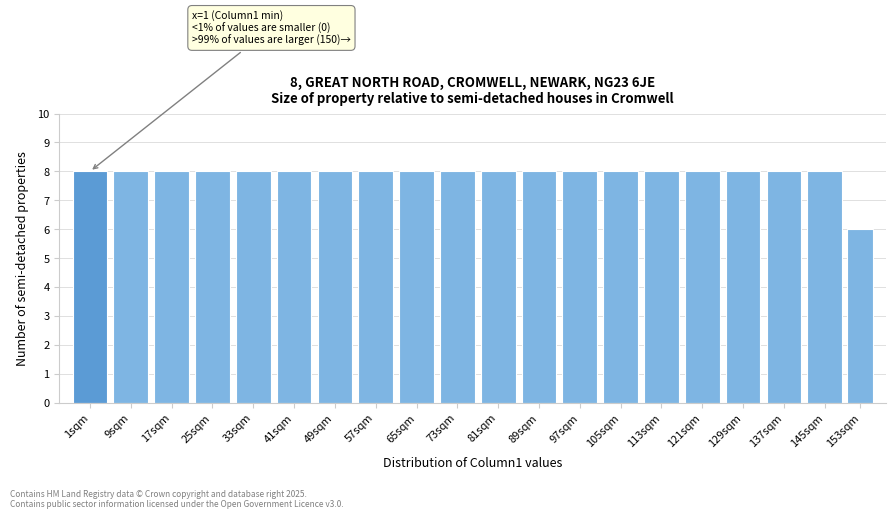

Reading left to right, extract all data points from this chart.

1sqm=8	9sqm=8	17sqm=8	25sqm=8	33sqm=8	41sqm=8	49sqm=8	57sqm=8	65sqm=8	73sqm=8	81sqm=8	89sqm=8	97sqm=8	105sqm=8	113sqm=8	121sqm=8	129sqm=8	137sqm=8	145sqm=8	153sqm=6